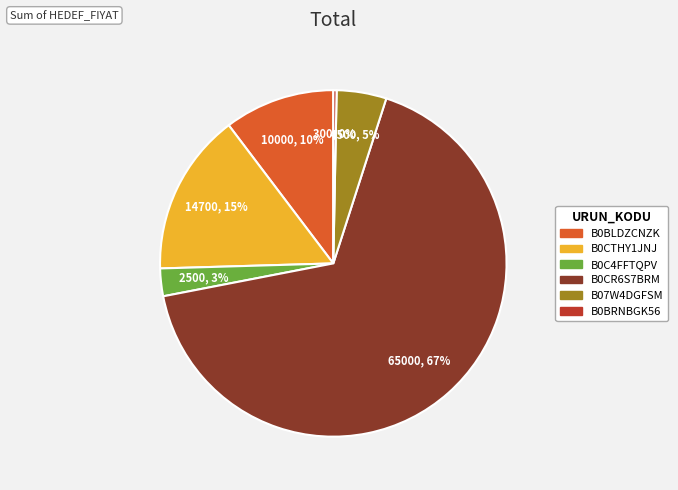

Which has a higher value, B0C4FFTQPV or B07W4DGFSM?

B07W4DGFSM